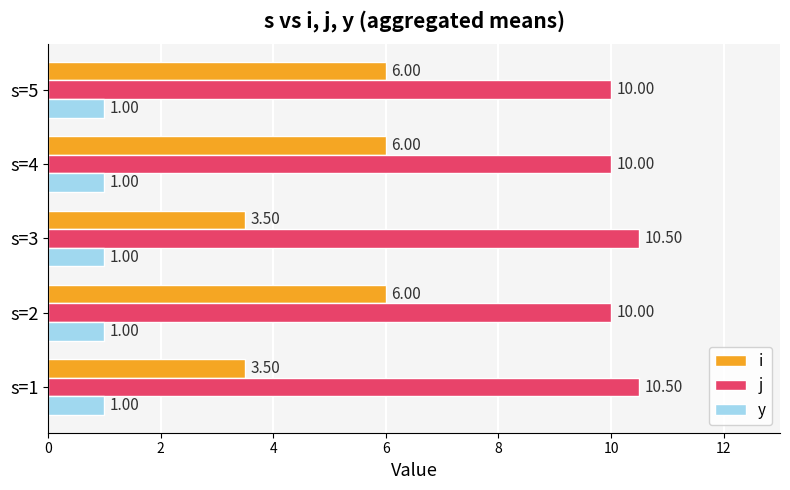

What are all the series names shown in the legend?

i, j, y